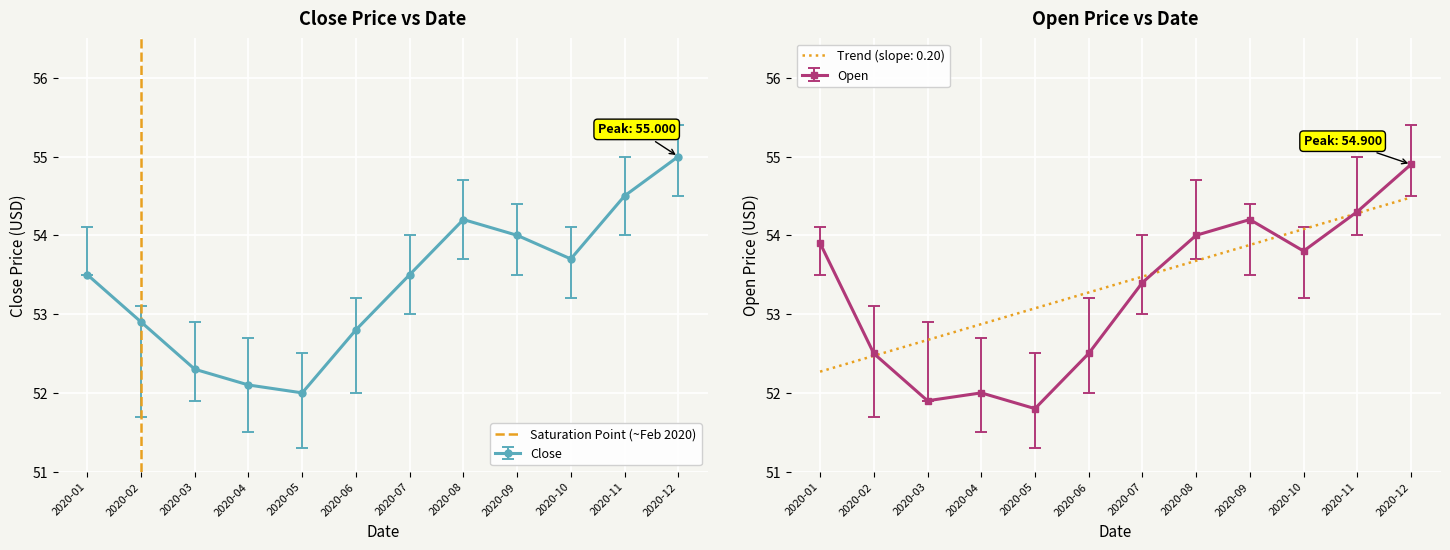

What is the value of the Close point at the 11th from the left?

54.5